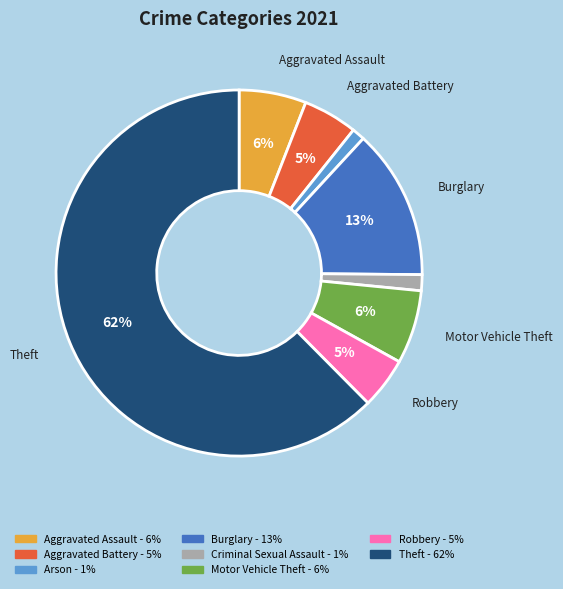

Is there a majority slice in this chart?

Yes